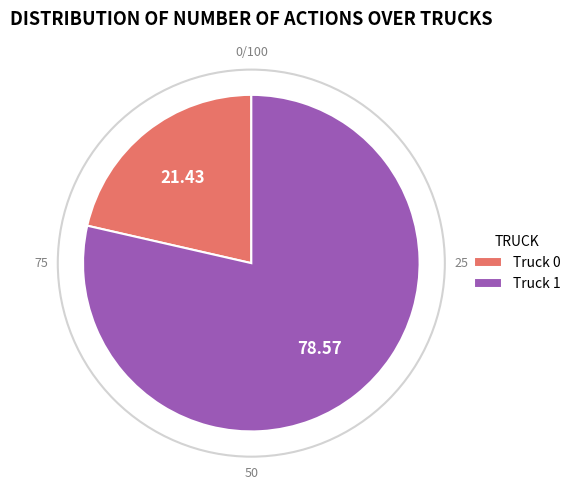

Do Truck 1 and Truck 0 together represent more than half of the pie?

Yes